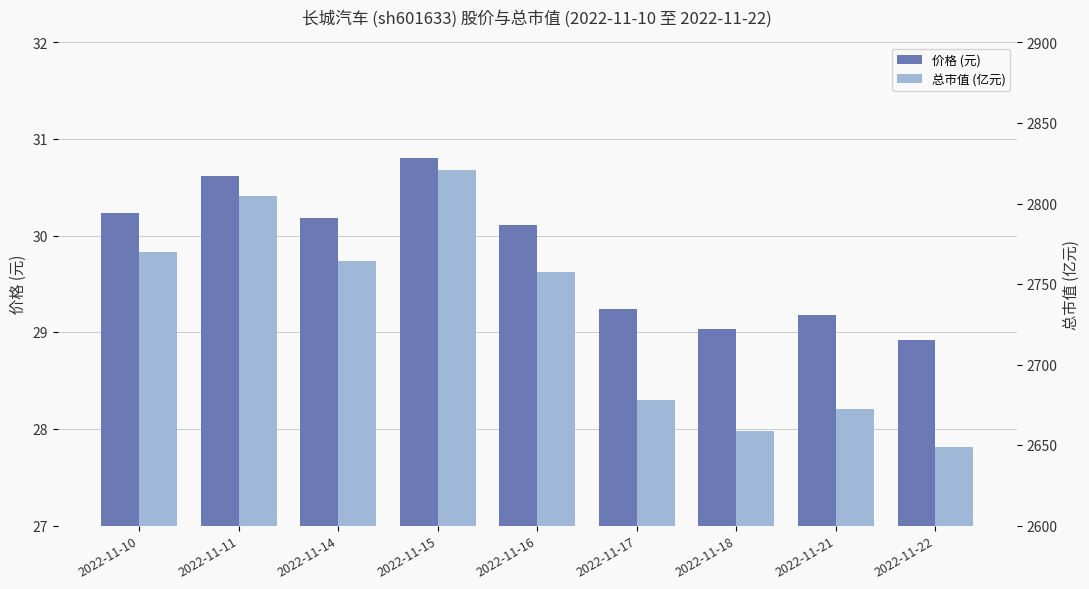

What is the sum of all 总市值 (亿元) values?

24575.3